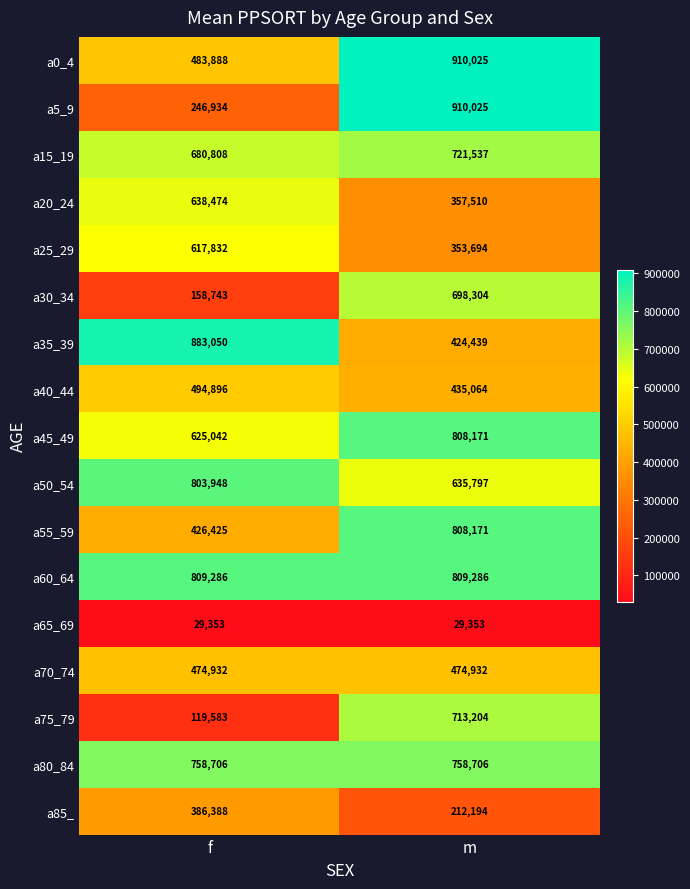

At f, list the series in order from largest to smallest.

a35_39, a60_64, a50_54, a80_84, a15_19, a20_24, a45_49, a25_29, a40_44, a0_4, a70_74, a55_59, a85_, a5_9, a30_34, a75_79, a65_69